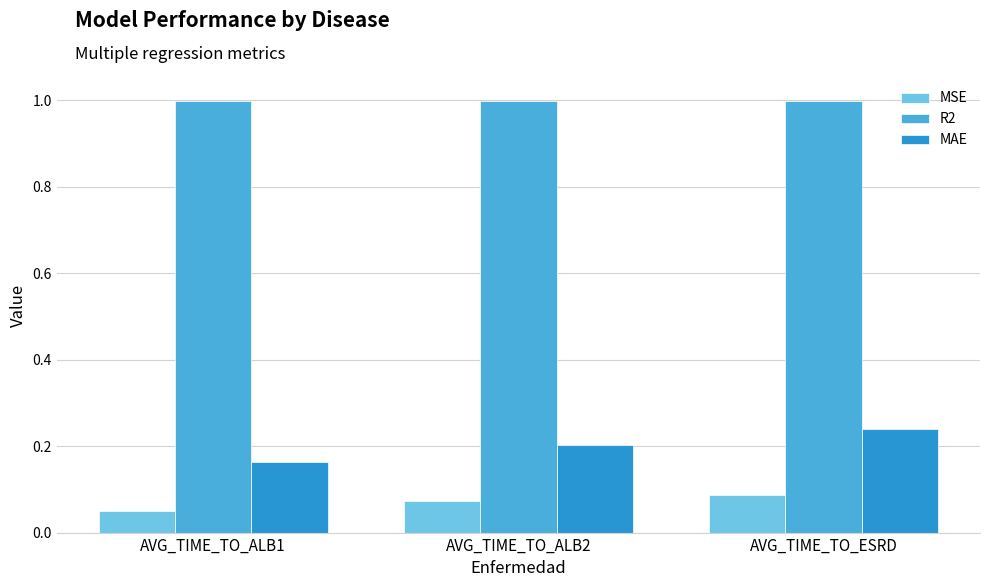

Is it true that MAE equals 0.2 at AVG_TIME_TO_ALB2?

True